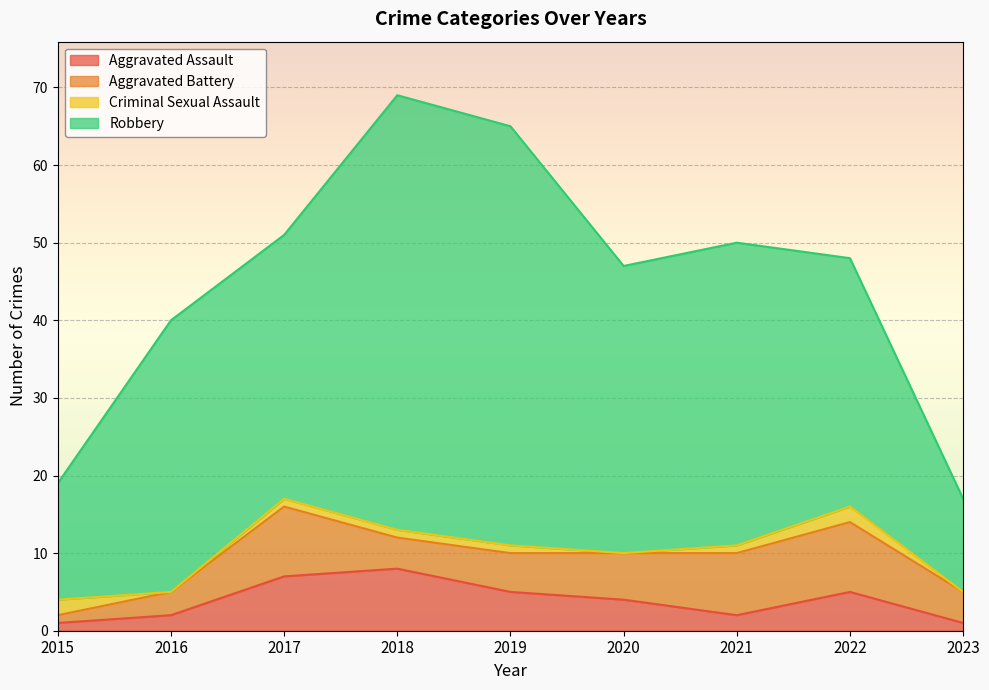

What are all the series names shown in the legend?

Aggravated Assault, Aggravated Battery, Criminal Sexual Assault, Robbery